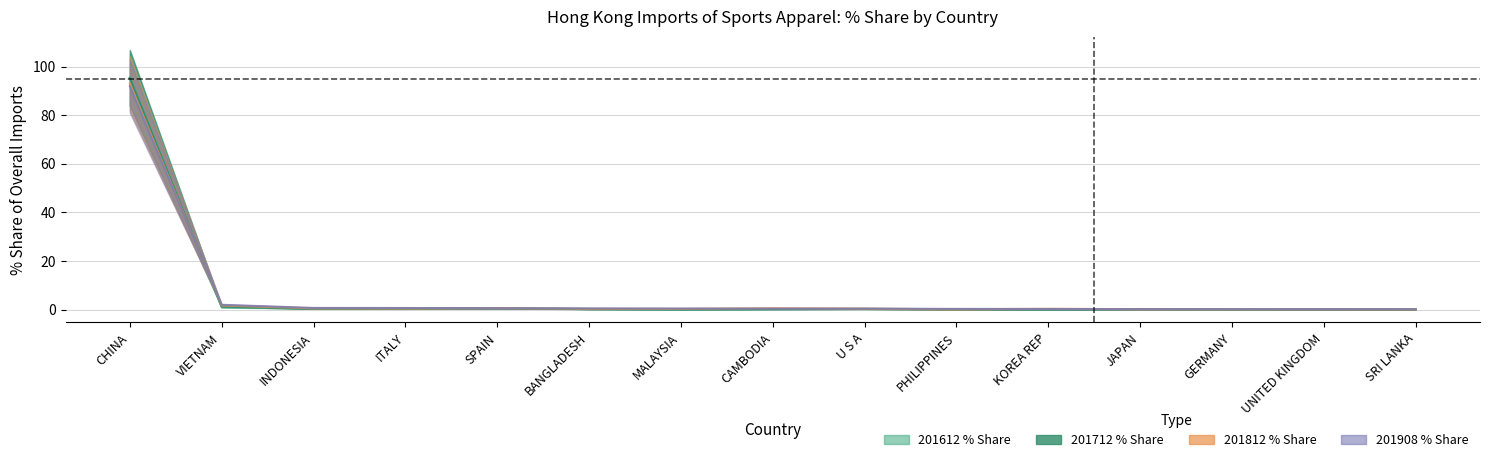

What is the difference between the maximum and second lowest values in the 201908_% Share series?

91.7